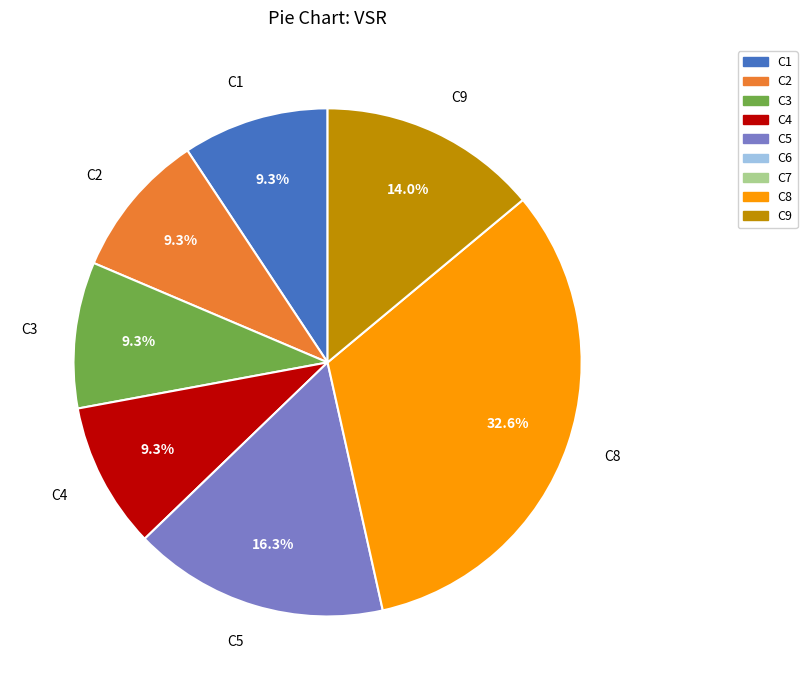

To the nearest percent, what percentage of the pie is C2?

9%